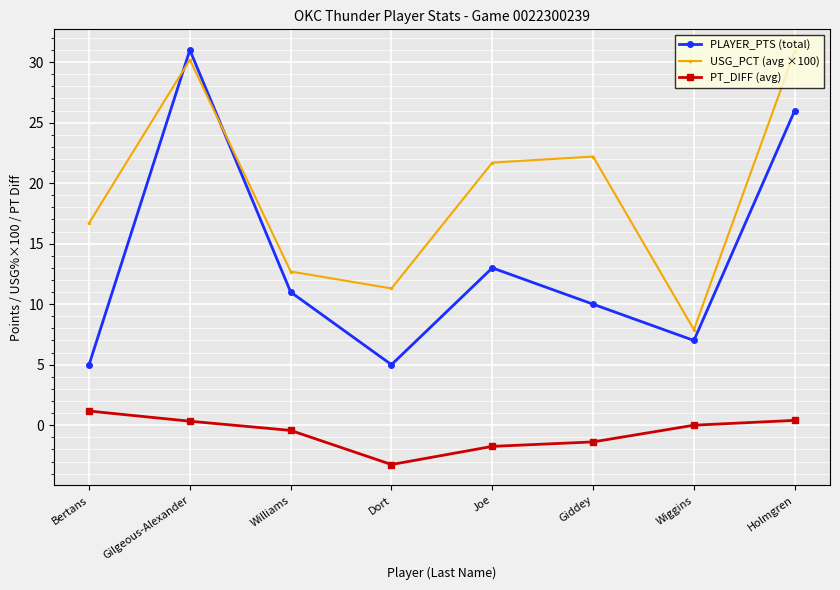

True or false: USG_PCT (avg ×100) has a value of 30.2 at Gilgeous-Alexander.

True